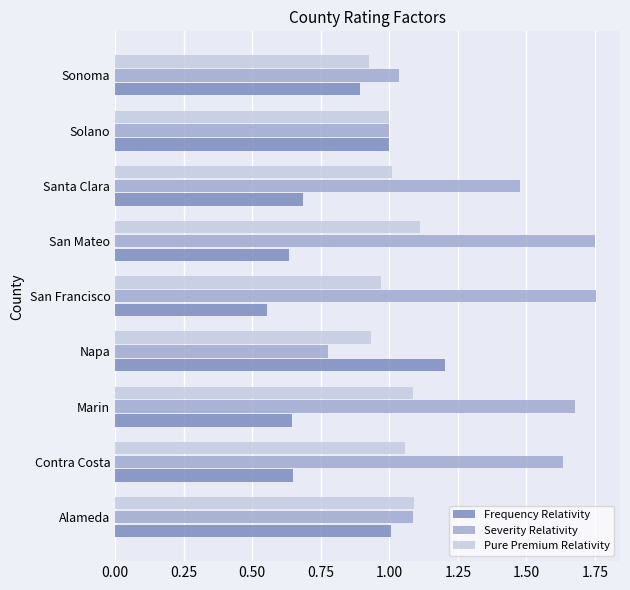

What is the difference between the Severity Relativity values at Santa Clara and Napa?

0.7